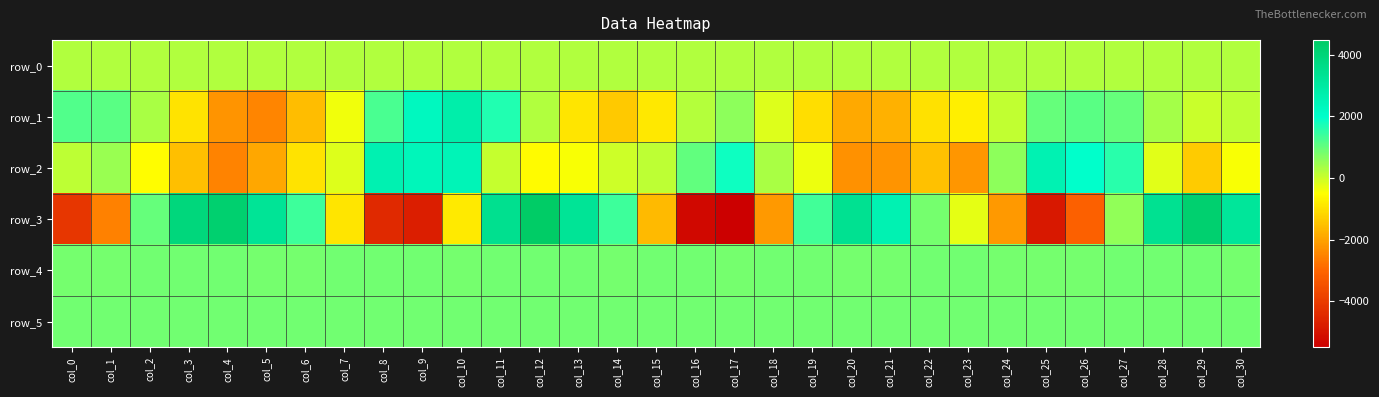

Which series has the largest range (max minus min)?

row_3